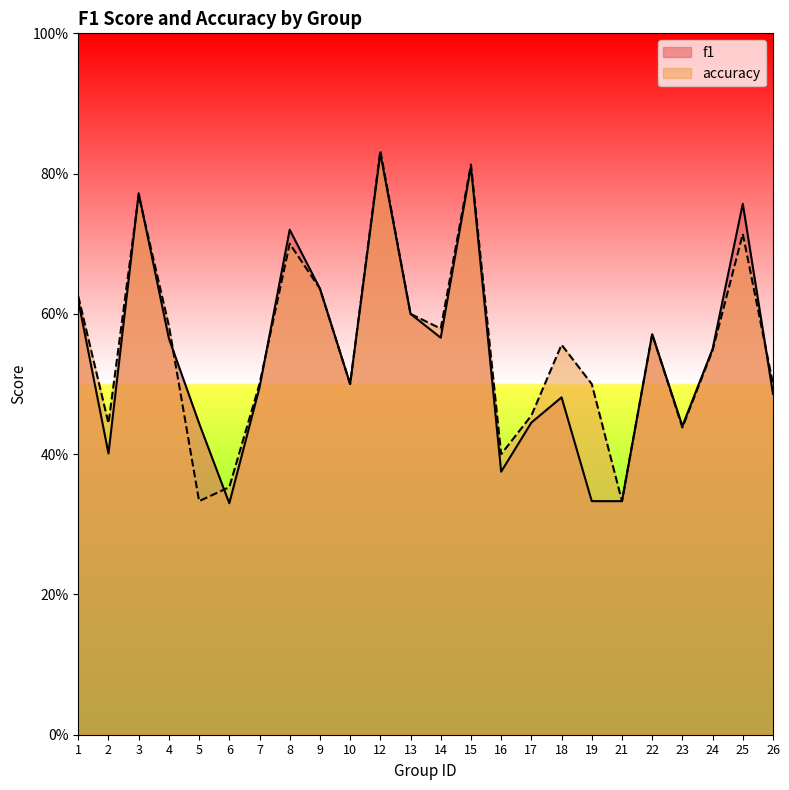

Reading right to left, list all the values displayed in this chart.

f1: 0.5	0.8	0.6	0.4	0.6	0.3	0.3	0.5	0.4	0.4	0.8	0.6	0.6	0.8	0.5	0.6	0.7	0.5	0.3	0.4	0.6	0.8	0.4	0.6
accuracy: 0.5	0.7	0.5	0.4	0.6	0.3	0.5	0.6	0.5	0.4	0.8	0.6	0.6	0.8	0.5	0.6	0.7	0.5	0.4	0.3	0.6	0.8	0.4	0.6